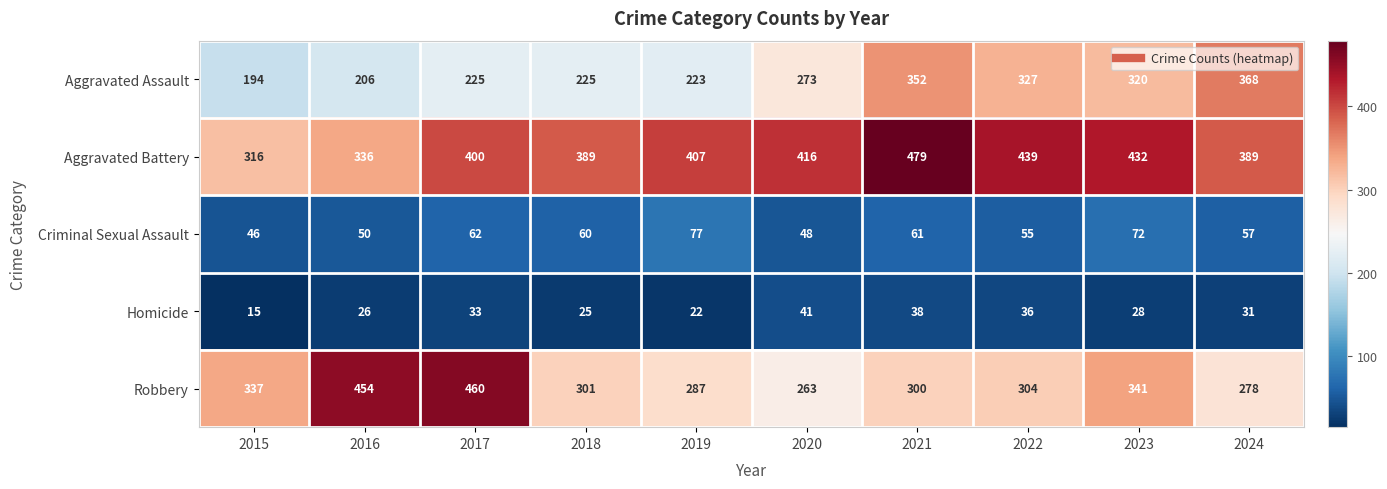

Which label corresponds to the largest value in the chart?

2021